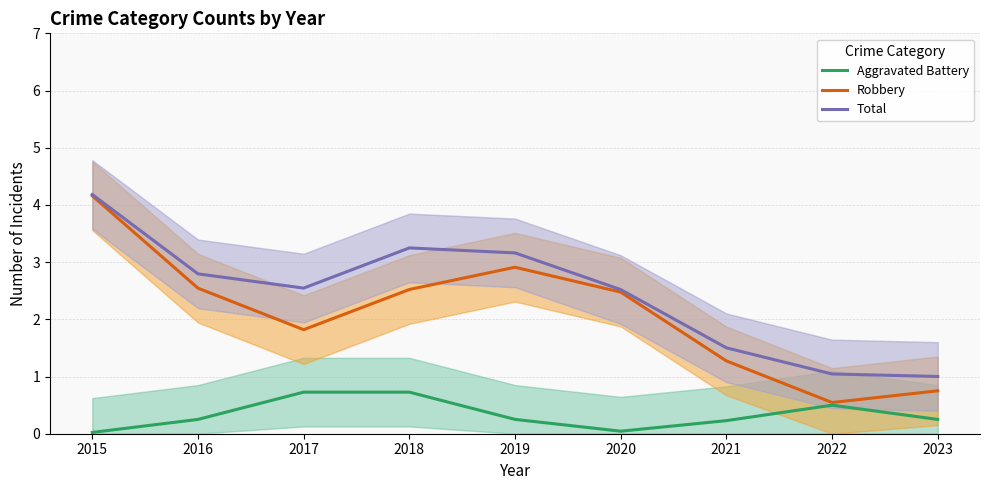

List the series in order of their peak value, highest first.

Total, Robbery, Aggravated Battery